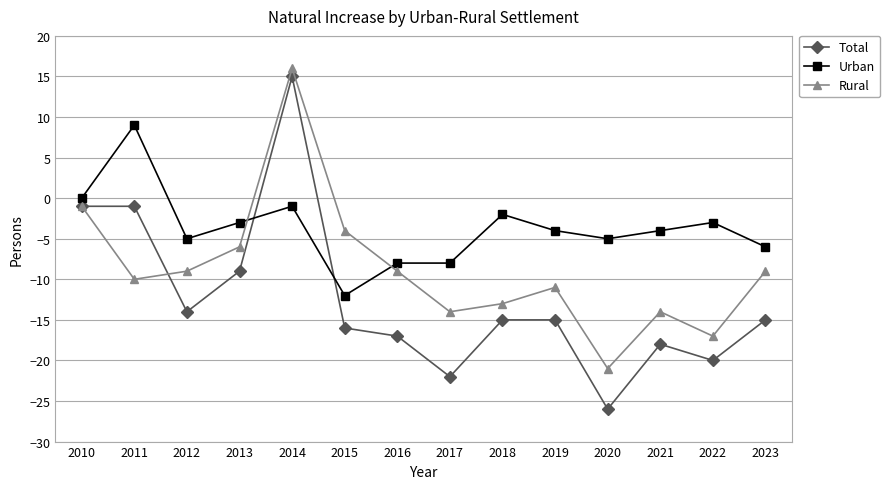

True or false: Rural and Urban intersect in this chart.

True